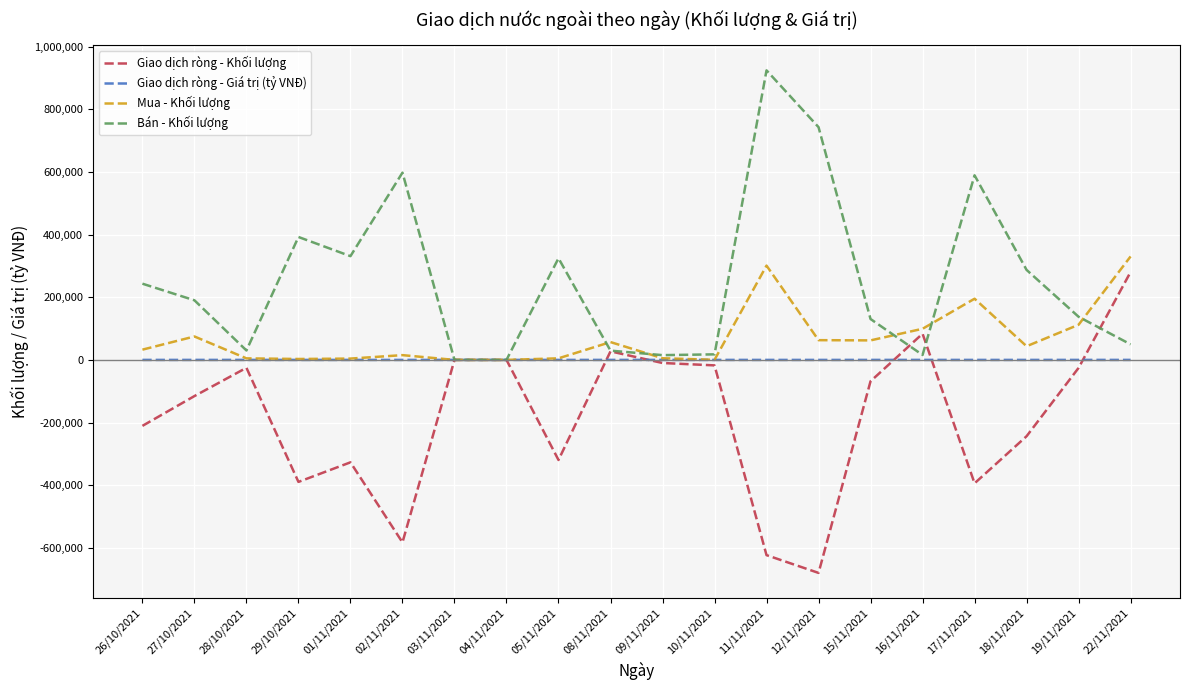

List the series in order of their overall mean, highest first.

Bán - Khối lượng, Mua - Khối lượng, Giao dịch ròng - Giá trị (tỷ VNĐ), Giao dịch ròng - Khối lượng